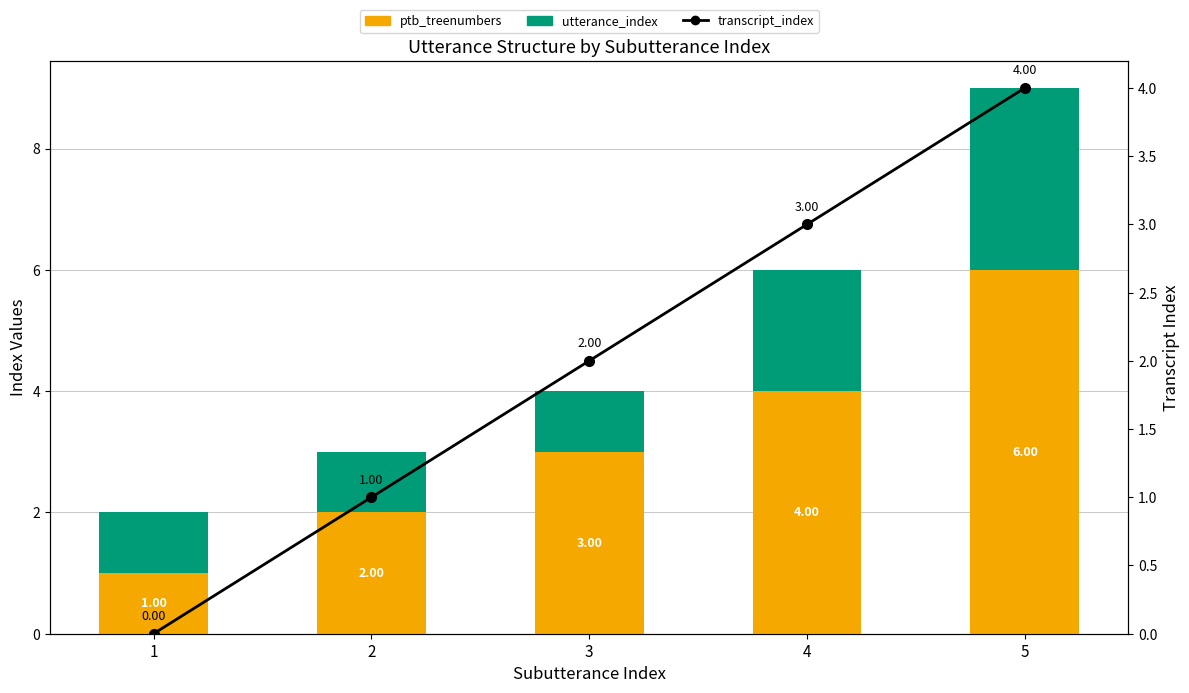

What is the spread (max minus min) of values at 4?

2